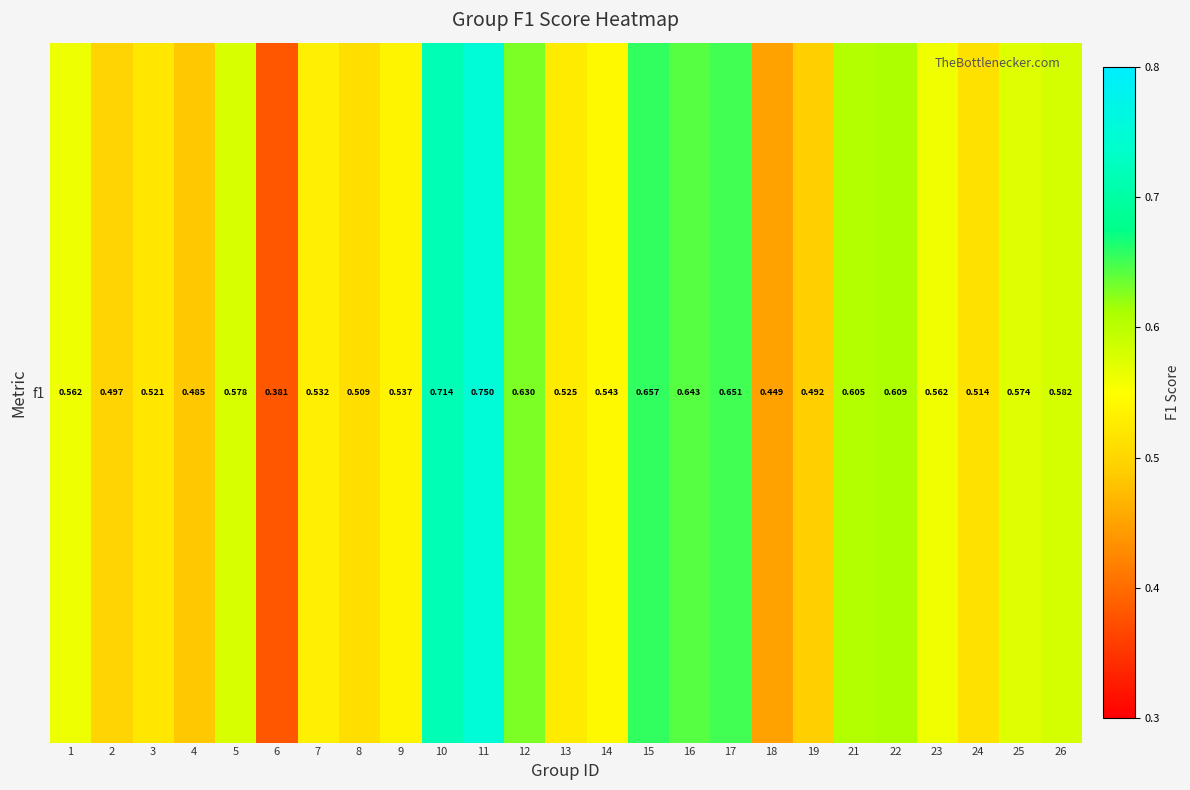

What is the smallest value displayed?

0.4